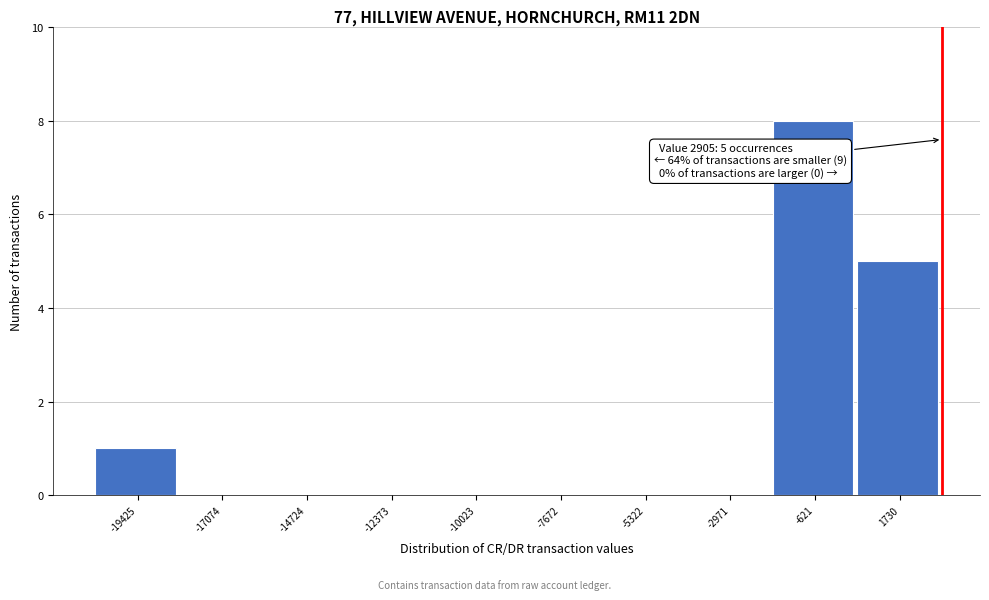

Over which range of the x-axis is the bar tallest?

-2000 to 500